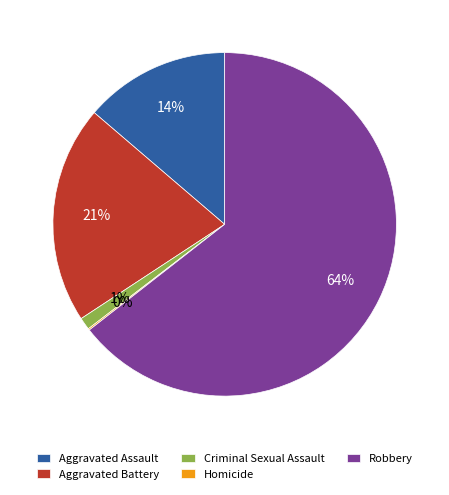

Combined, do Robbery and Aggravated Battery account for over 50%?

Yes